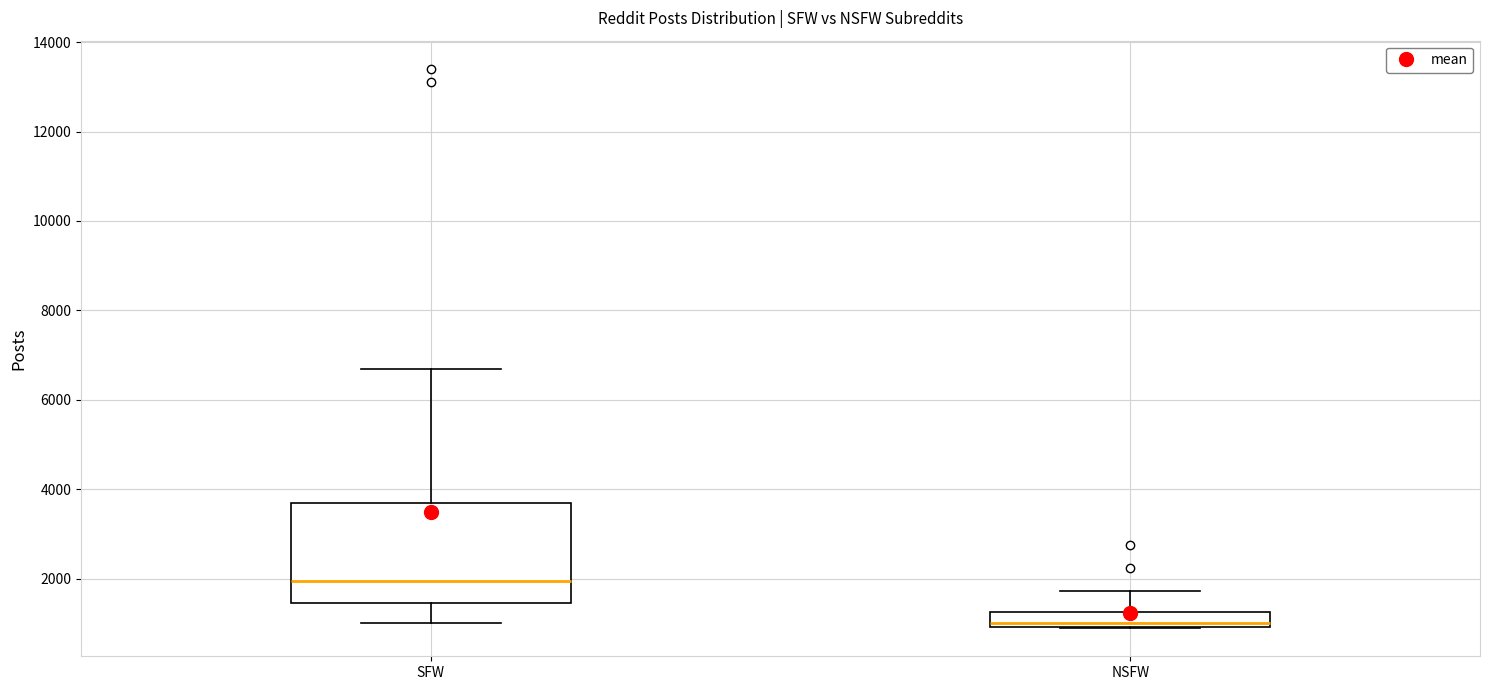

Where is the upper edge of the box for NSFW on the y-axis? The values are not printed on the chart, so give them approximately, as read against the axis.

1200